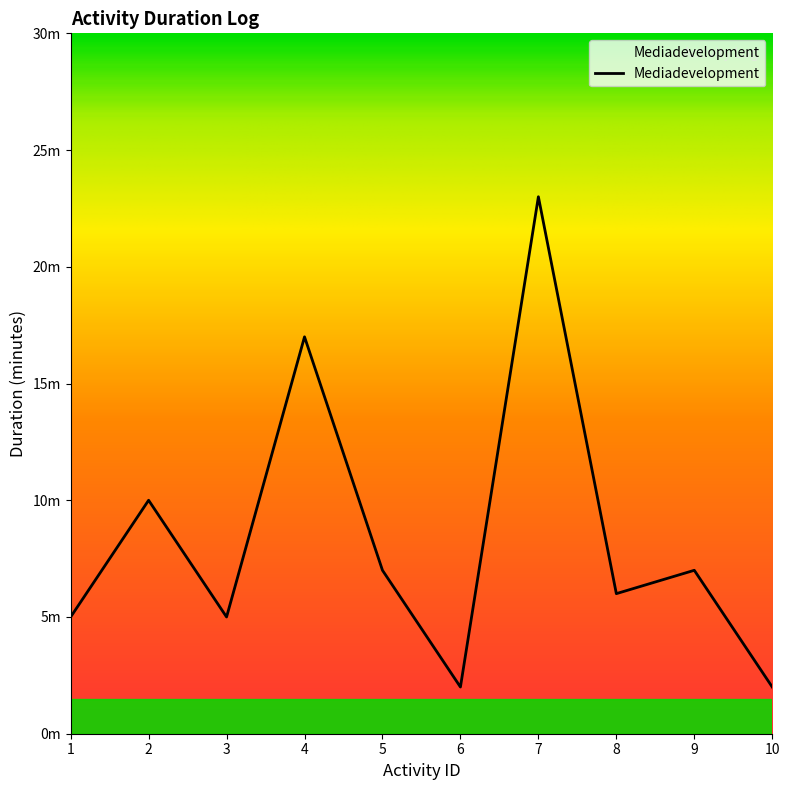

What is the value of the 9th point from the left?

7